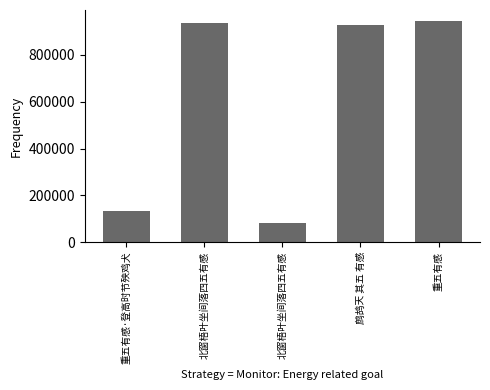

The value at 鹧鸪天 其五 有感 is 926174. True or false?

True